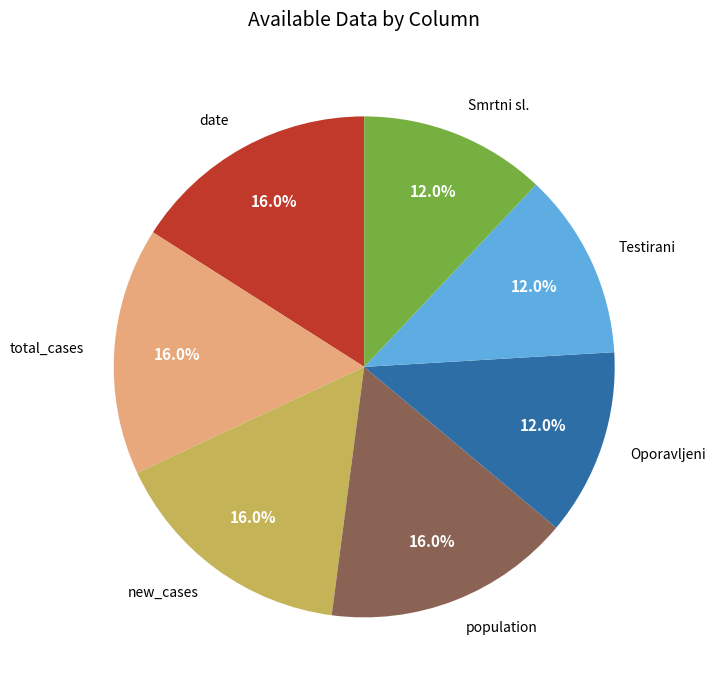

How many segments does this pie chart have?

7